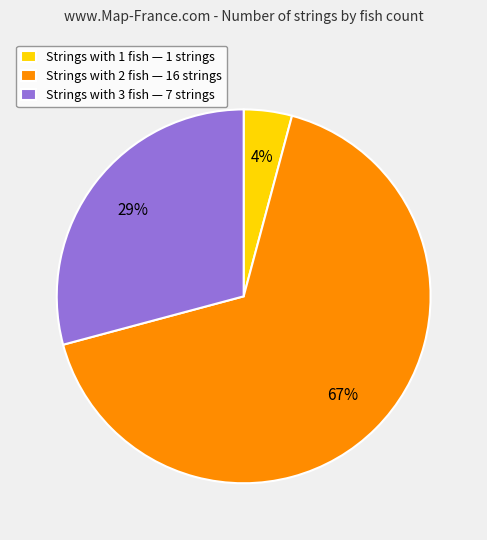

Count the number of slices in the pie.

3